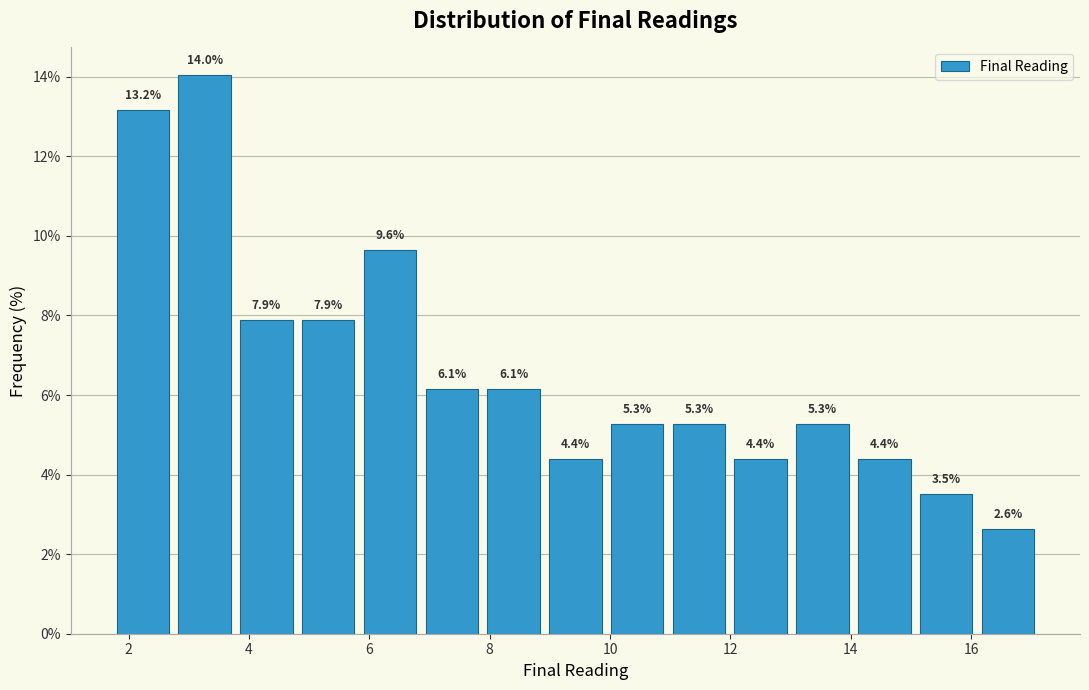

How tall is the bar that spans 9.0 to 10.0 on the x-axis? The bar edges are not printed on the chart, so give them approximately, as read against the axis.

4.4